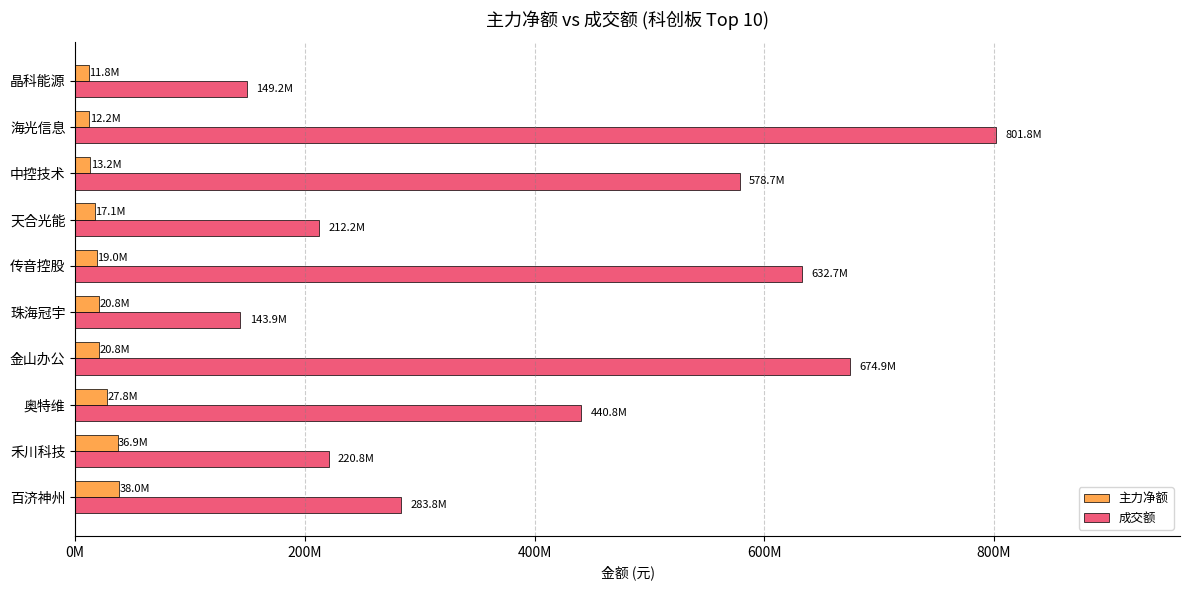

What are all the series names shown in the legend?

主力净额, 成交额